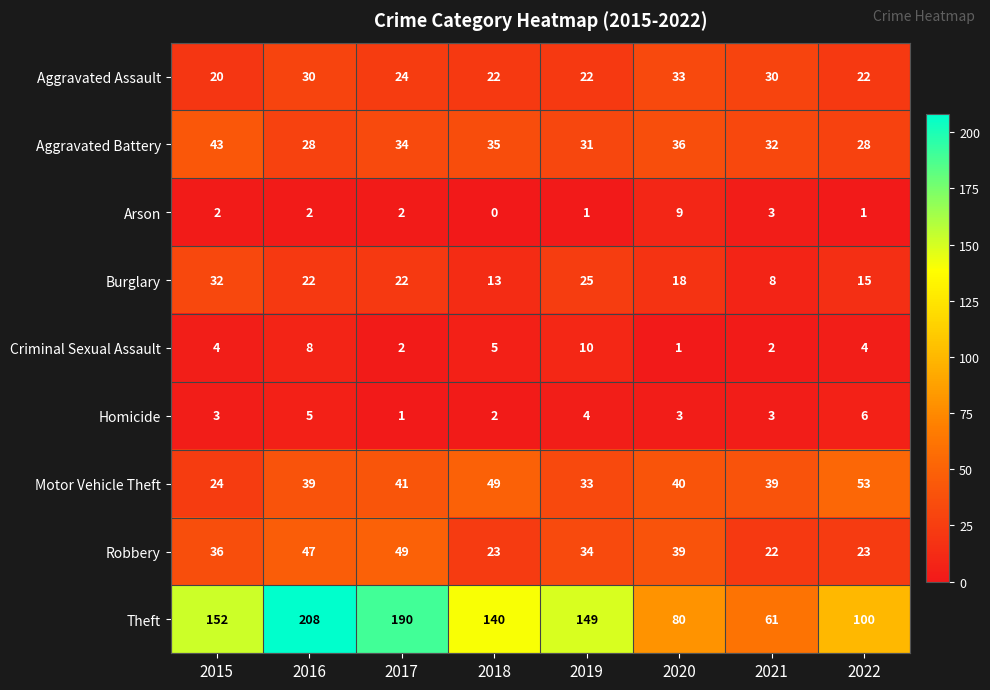

What is the maximum value shown in the chart?

208